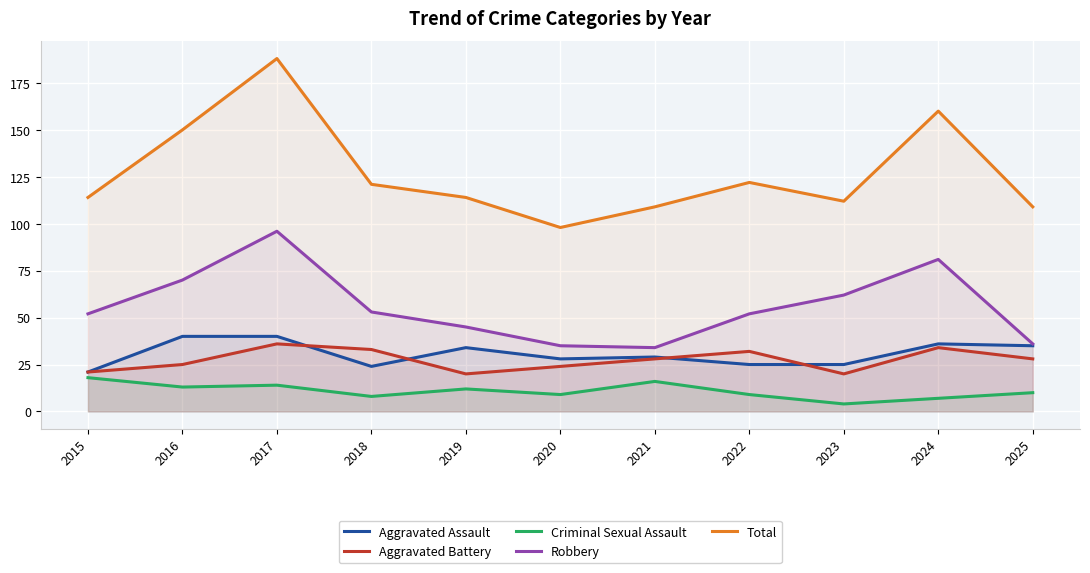

Rank the series at 2016 from highest to lowest value.

Total, Robbery, Aggravated Assault, Aggravated Battery, Criminal Sexual Assault